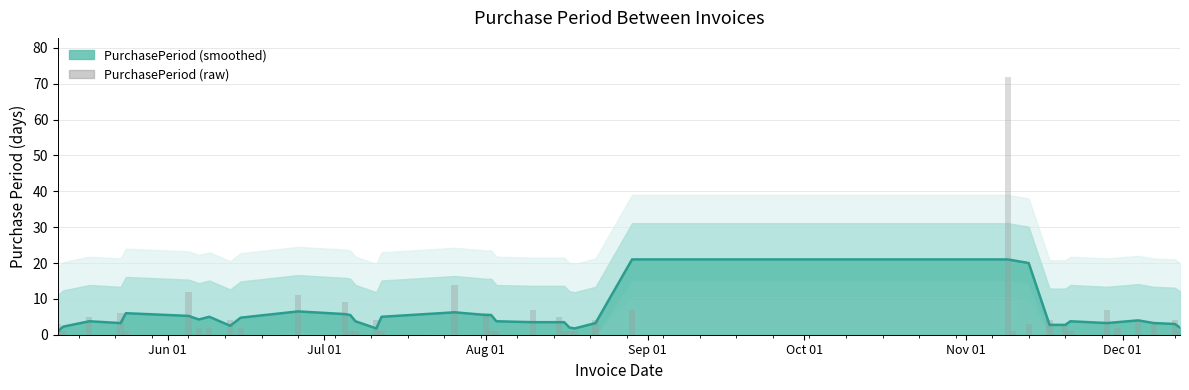

What is the difference between the maximum and minimum values?

71